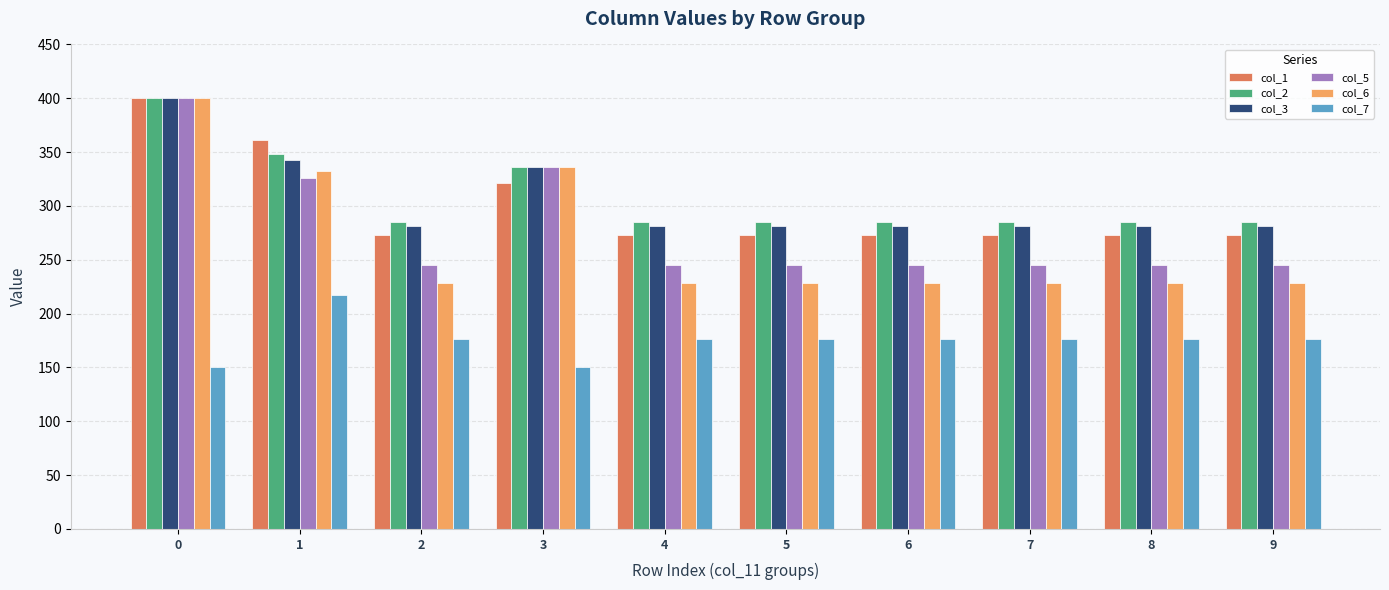

What is the sum of the col_2 values at 0 and 1?

747.9